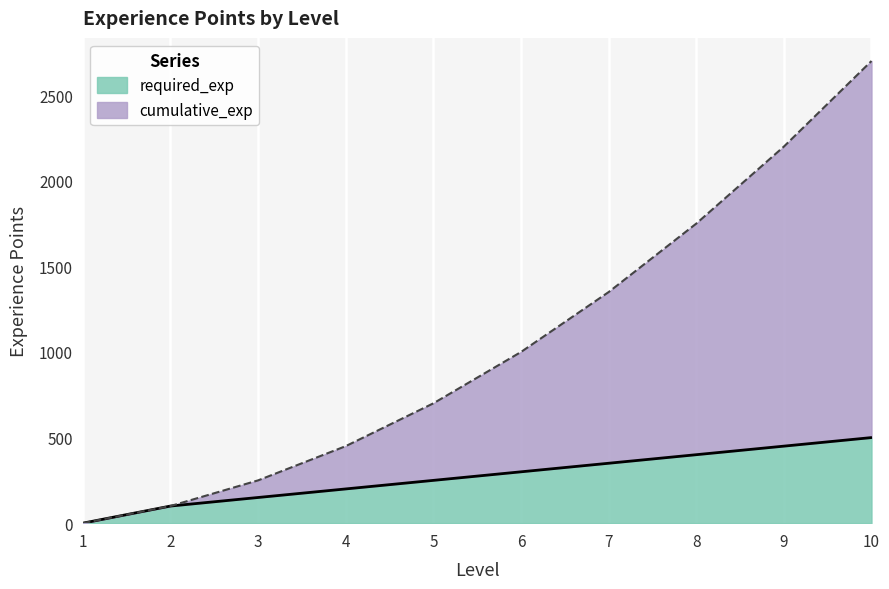

At 3, list the series in order from largest to smallest.

cumulative_exp, required_exp